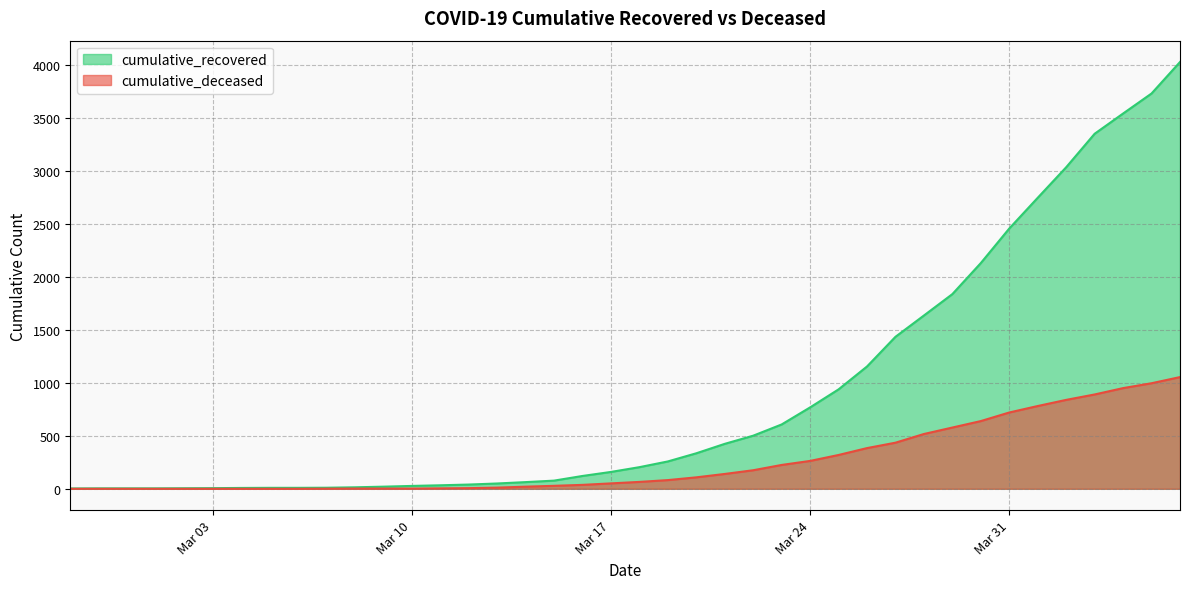

Count the number of data series in this chart.

2